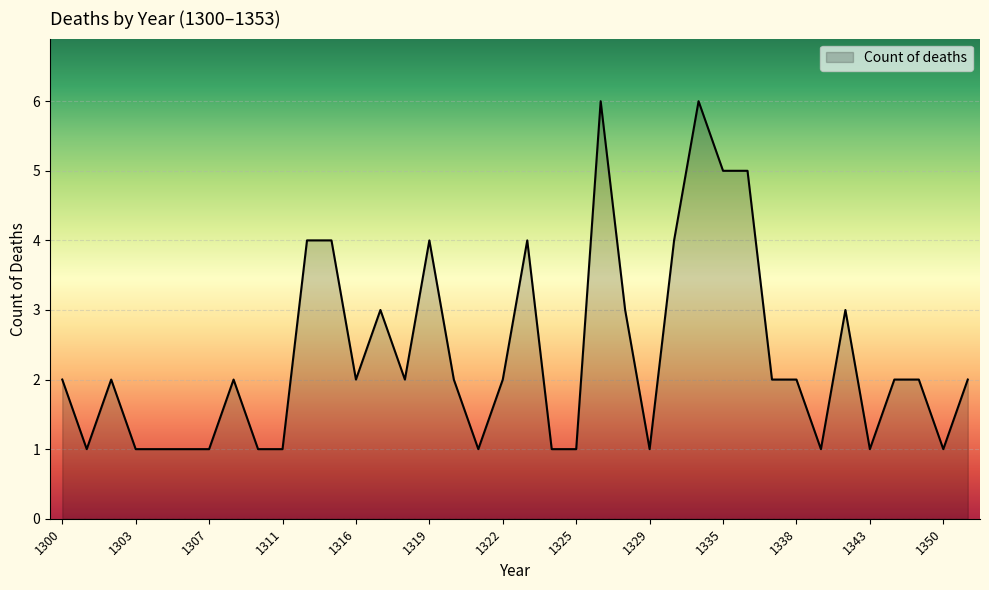

What is the maximum value shown in the chart?

6